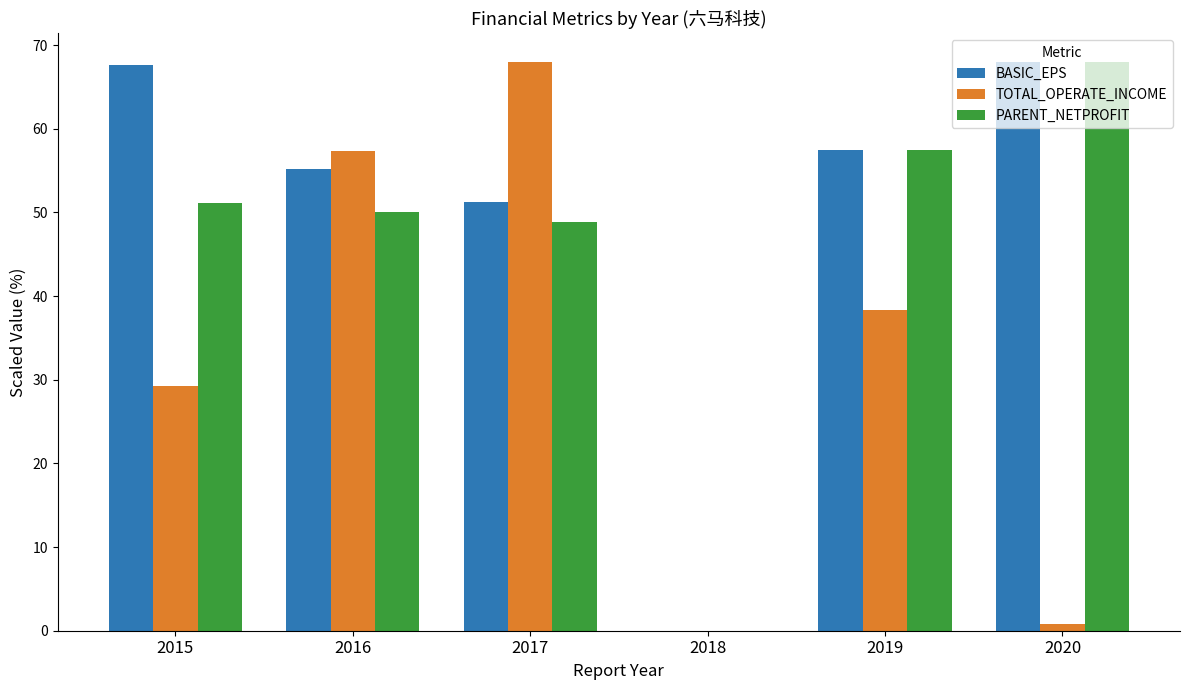

Read the BASIC_EPS value at 2015.

67.6